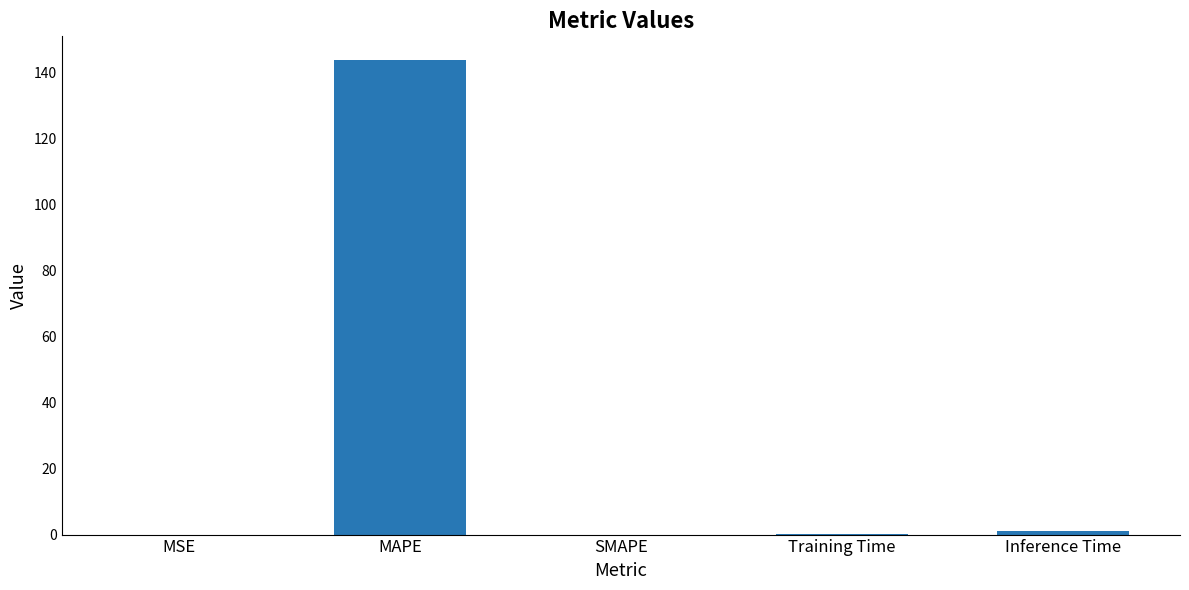

The value at SMAPE is 59.0. True or false?

False